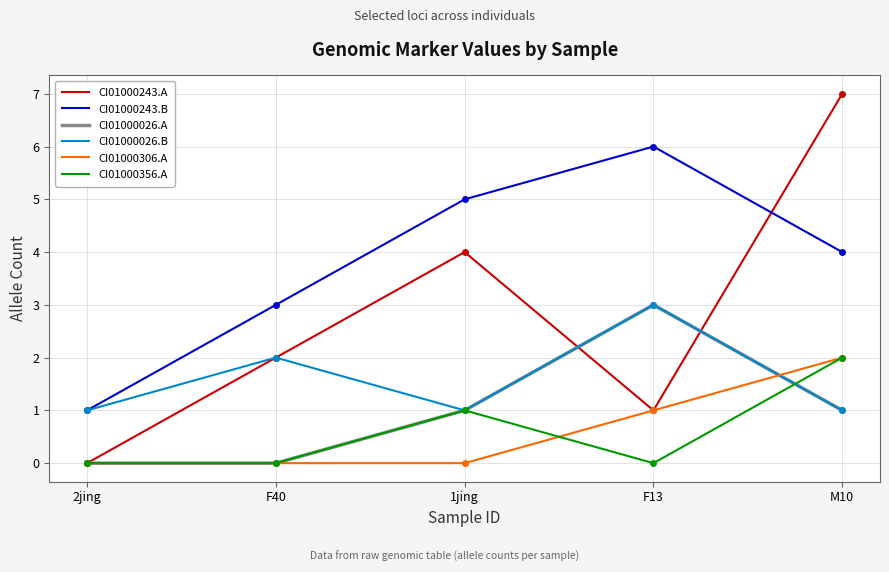

Where is the first local maximum for CI01000026.A?

F13